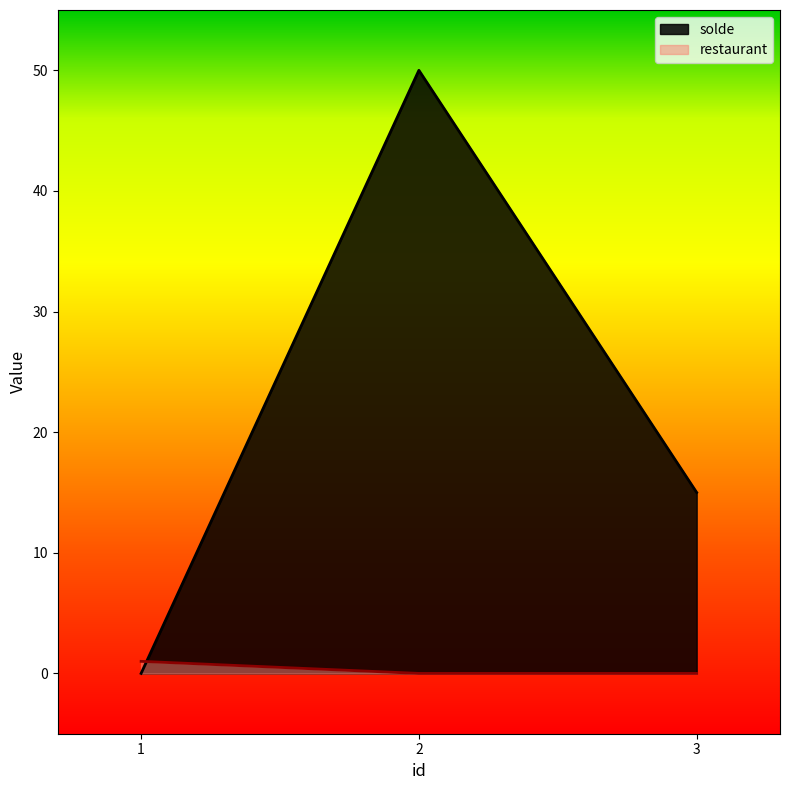

Reading right to left, transcribe all the data shown in this chart.

solde: 15	50	0
restaurant: 0	0	1